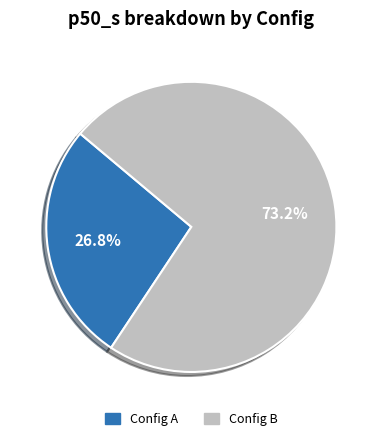

Rank the categories by value from lowest to highest.

Config A, Config B